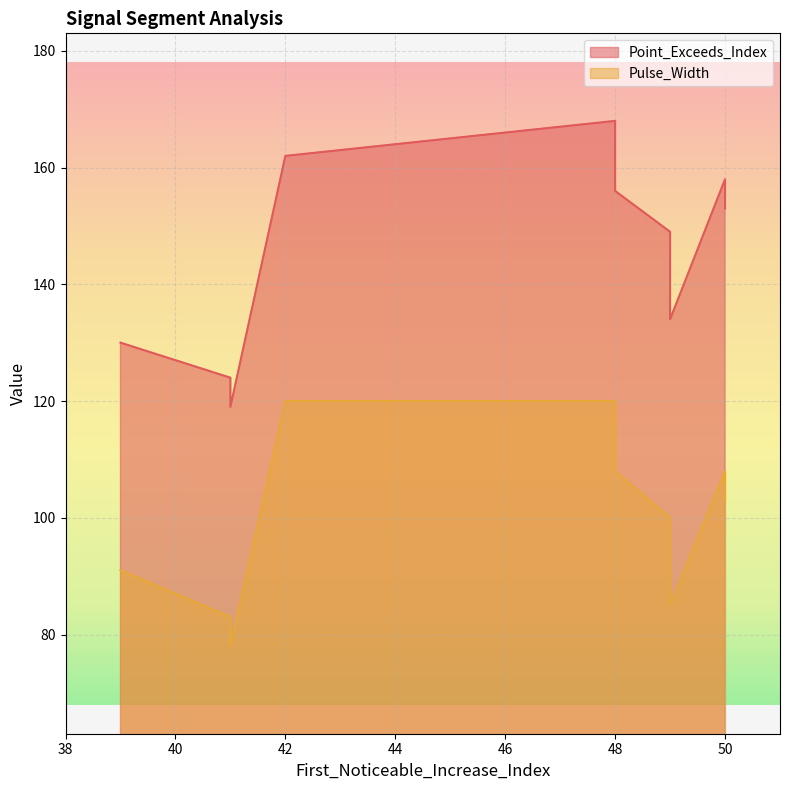

At which category does the chart reach its minimum across all series?

41